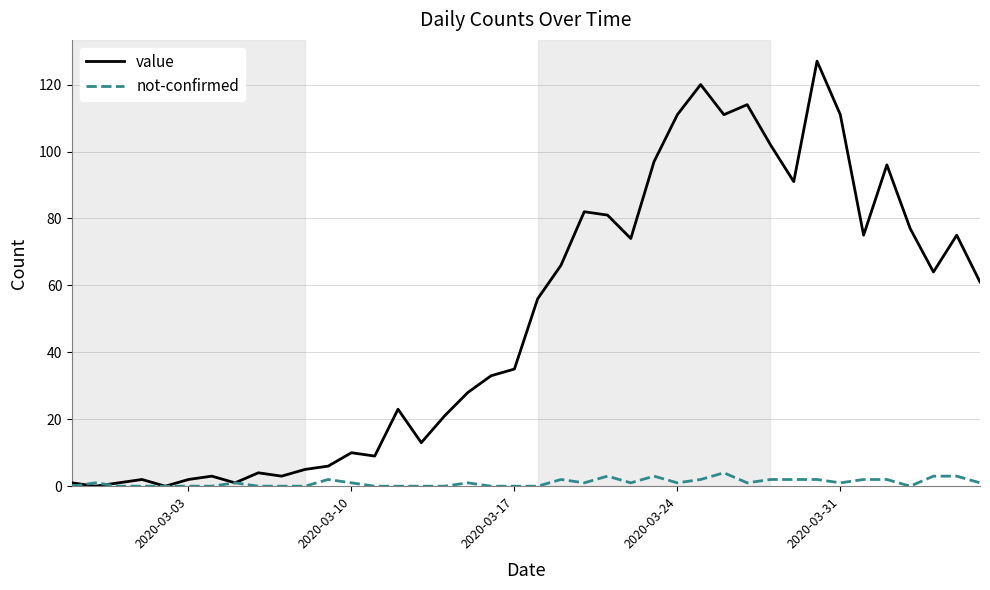

Which series has the largest total across all categories?

value